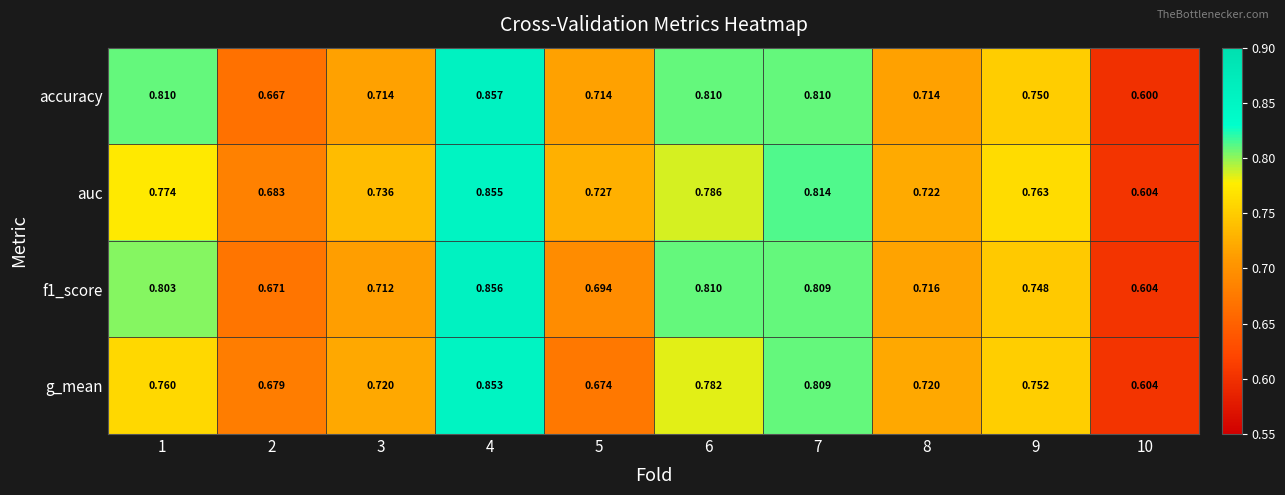

Which series changed the most between 1 and 8?

accuracy